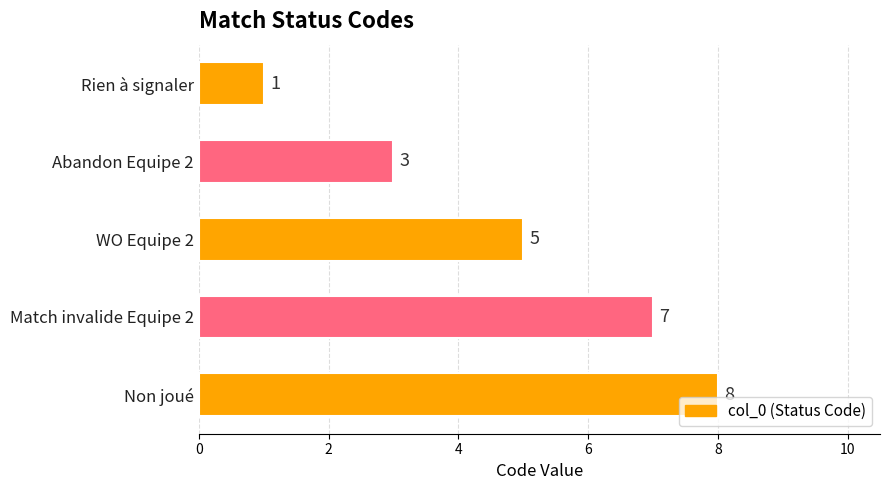

At which category does the chart reach its peak across all series?

Non joué